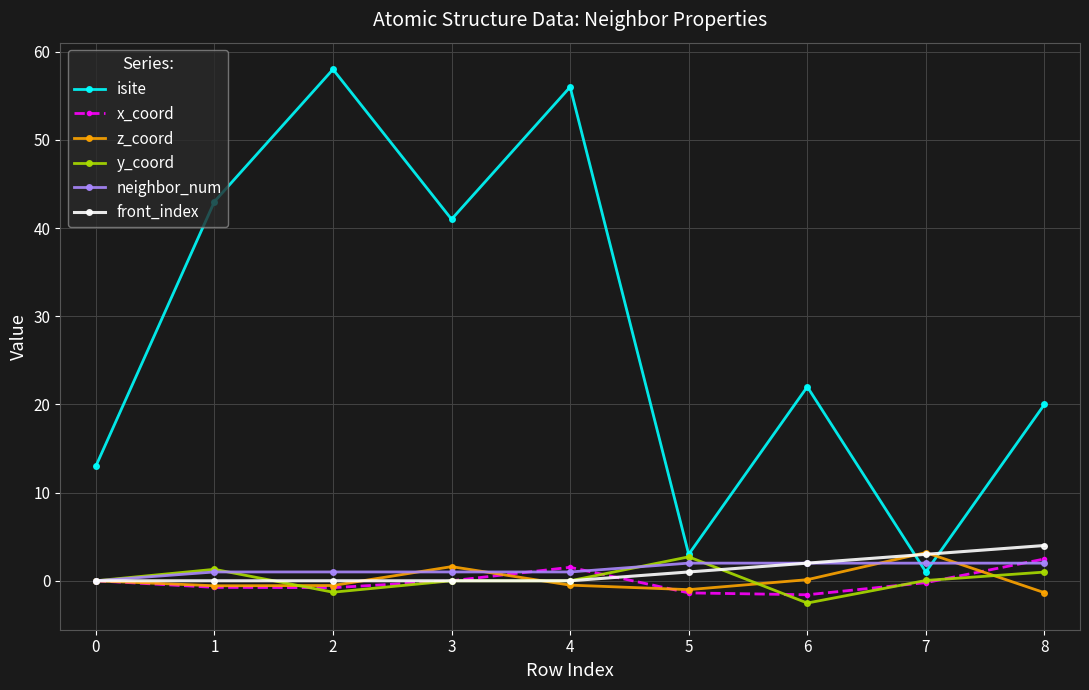

Which series has the widest spread of values?

isite